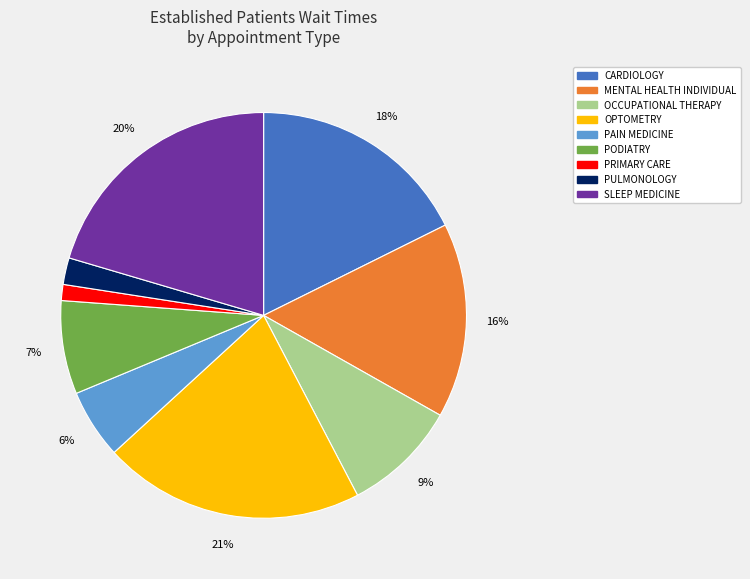

How many slices are in this pie chart?

9